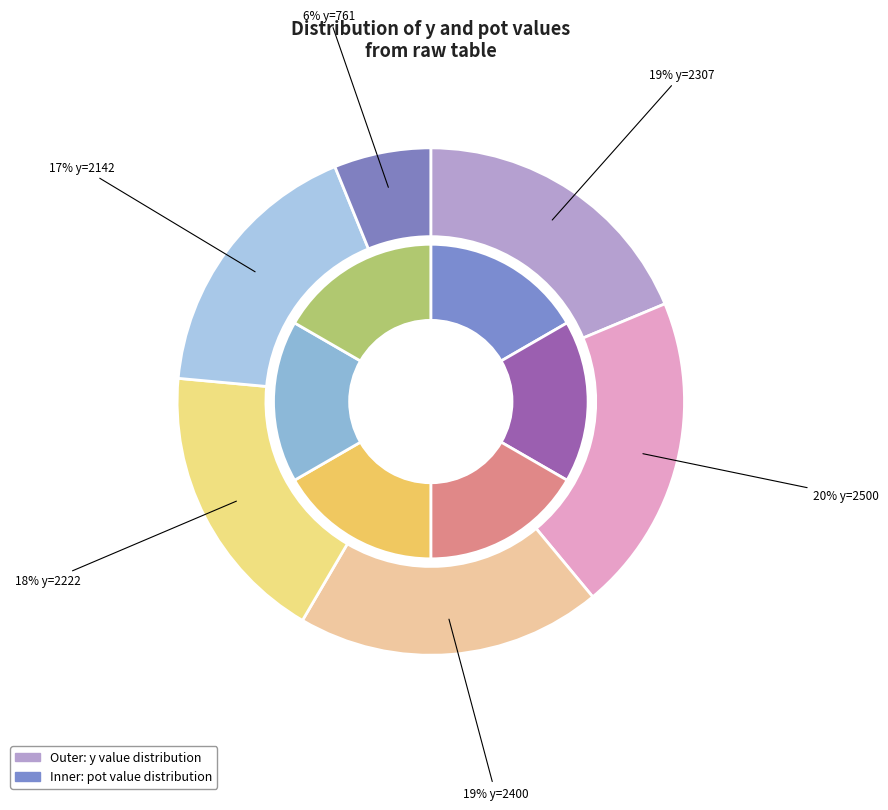

How many segments does this pie chart have?

6